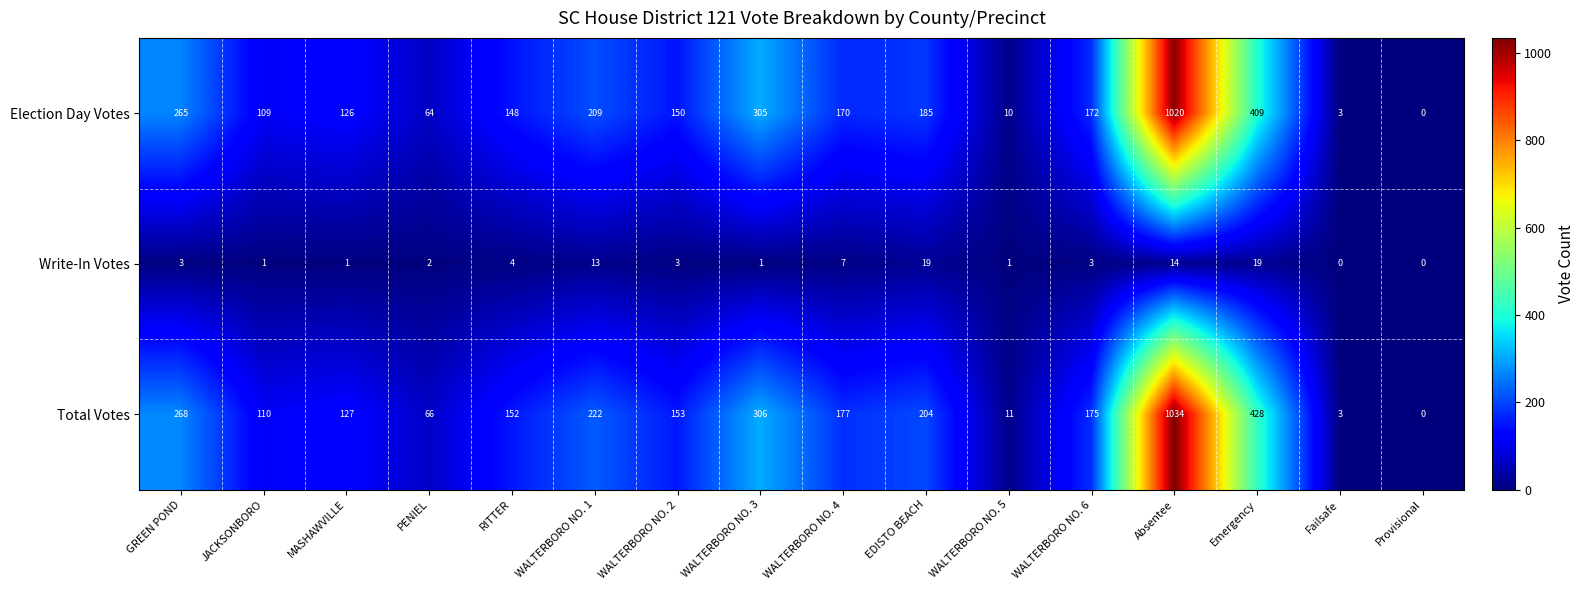

How many values in Total Votes are above zero?

15